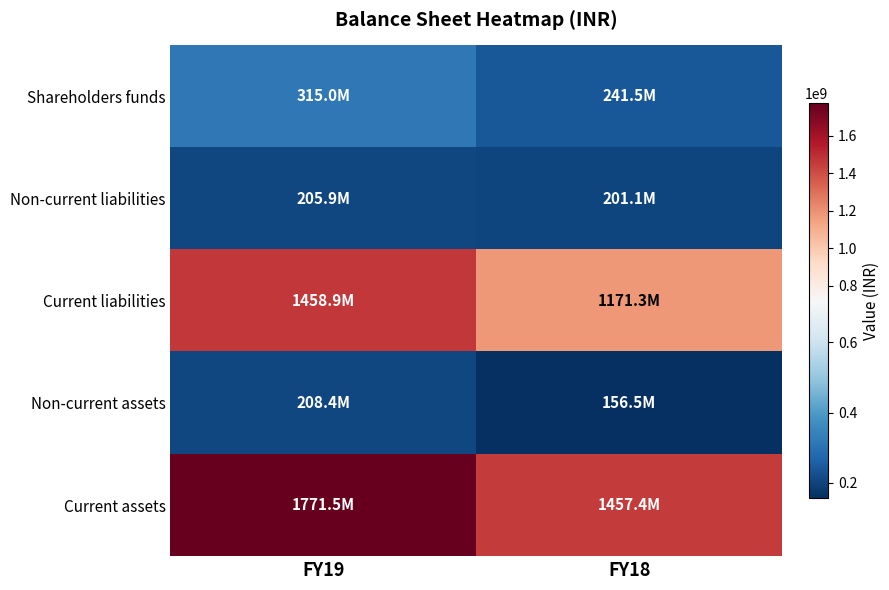

Reading right to left, extract all data points from this chart.

Shareholders funds: FY18=241469964.0	FY19=315025849.4
Non-current liabilities: FY18=201100737.0	FY19=205911209.5
Current liabilities: FY18=1171294809.0	FY19=1458940642.1
Non-current assets: FY18=156511157.0	FY19=208419352.5
Current assets: FY18=1457354353.0	FY19=1771458348.5